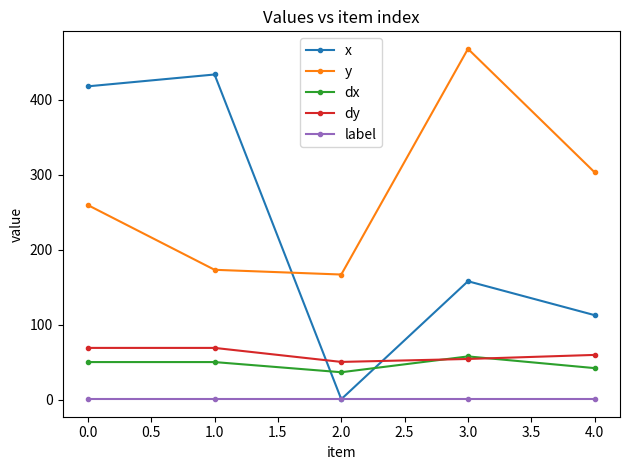

What is the lowest value of the dy series?

50.3